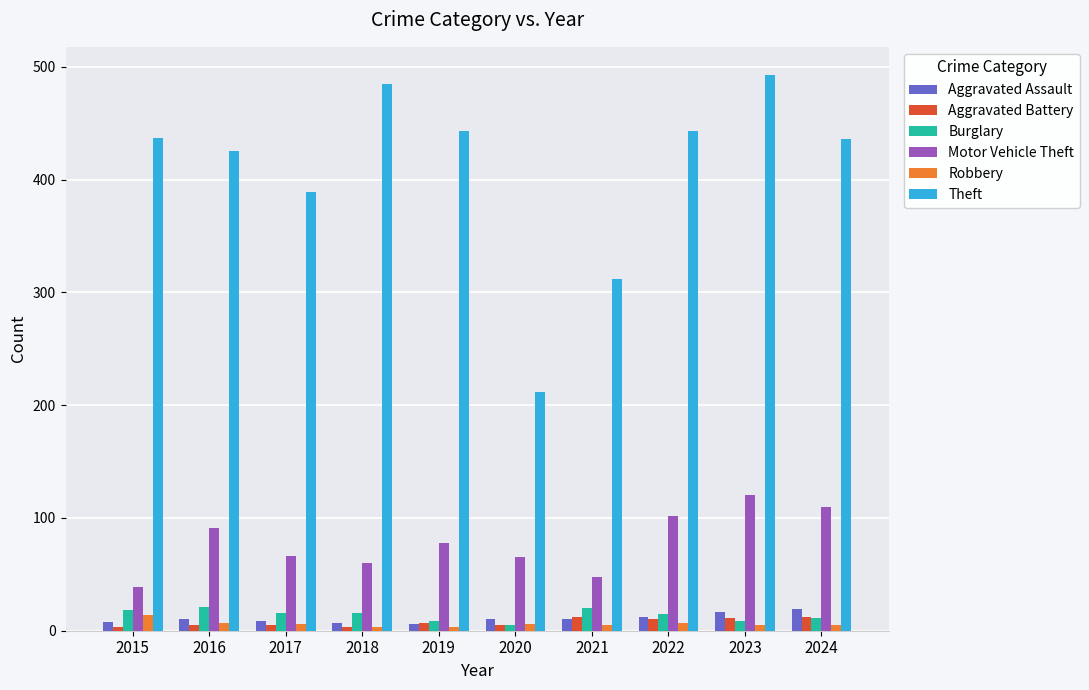

The Theft series shows 443 at 2019. True or false?

True